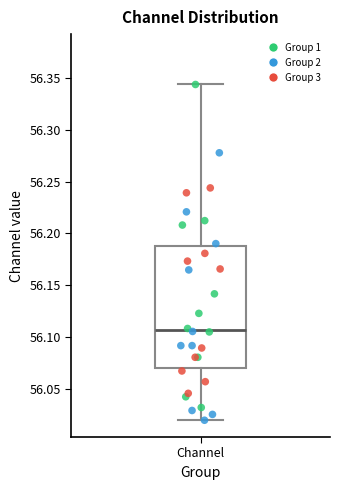

Transcribe this box plot: give where the median line is, the range the box spans, and where the two whiskers end, as read against the y-axis. The values are not printed on the chart, so give them approximately, as read against the axis.

median 56.105, box 56.070 to 56.190, whiskers 56.020 to 56.345